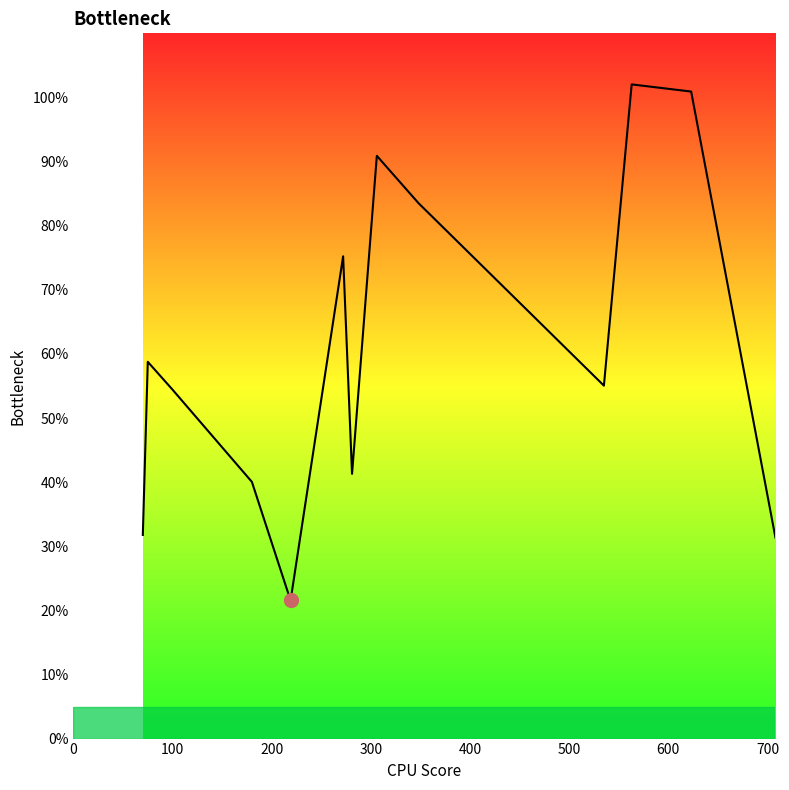

What is the difference between the maximum and minimum values?

80.5